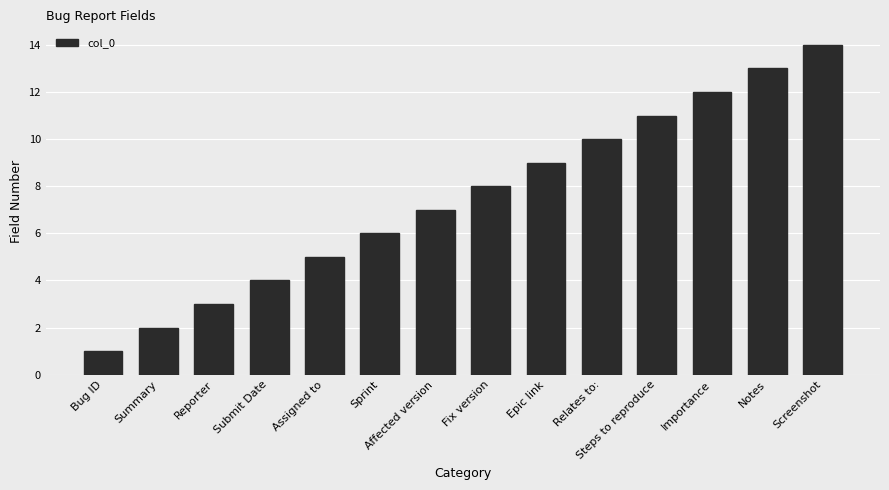

How many bars are there in total?

14